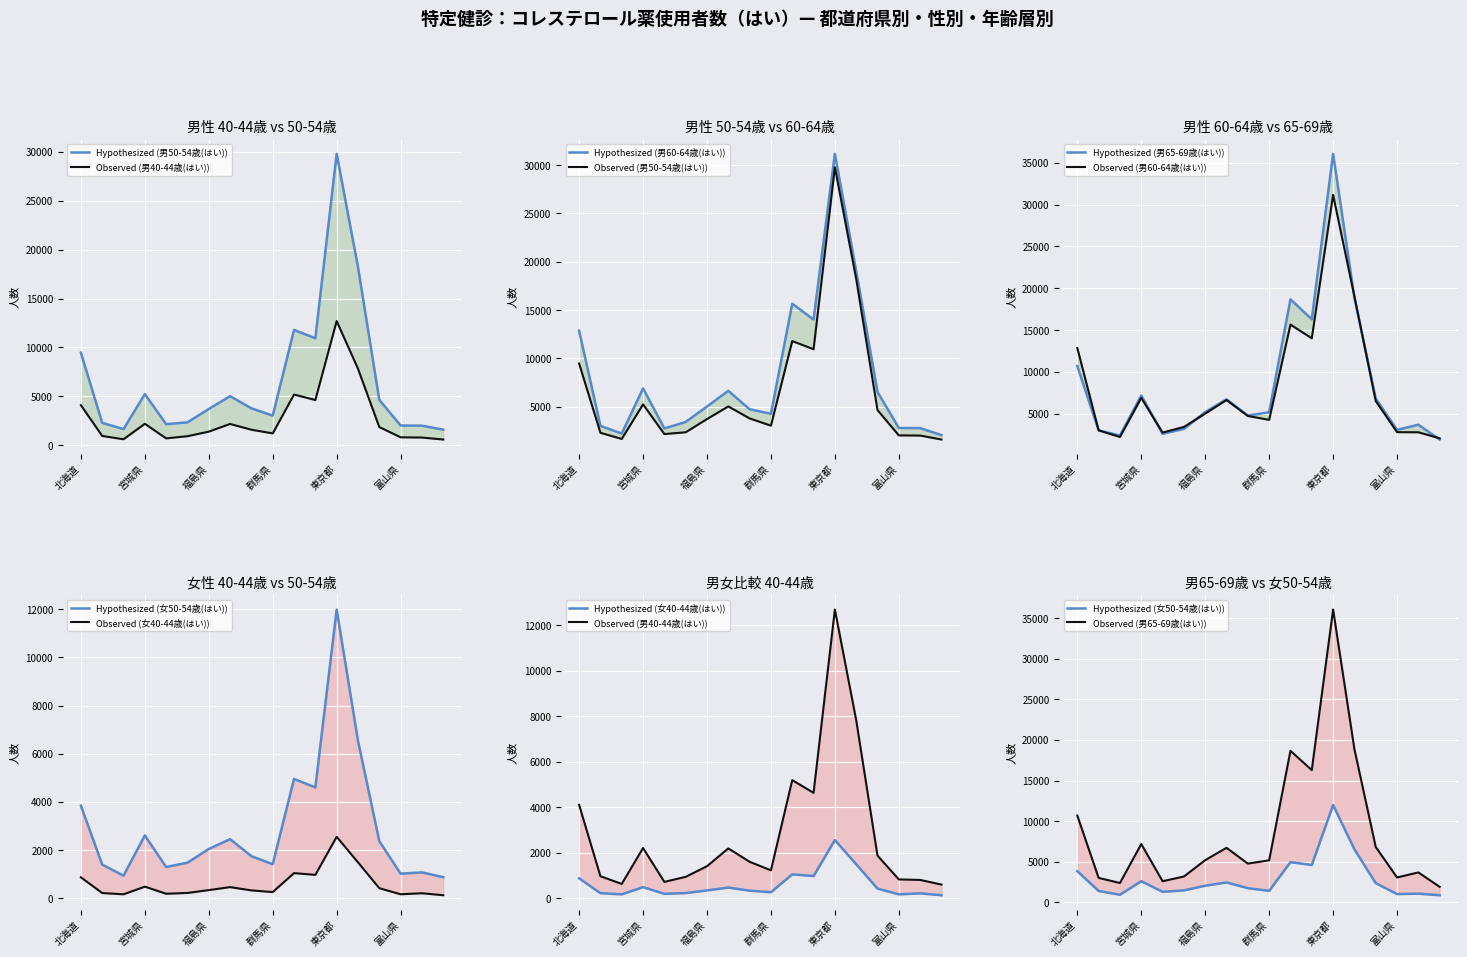

How many values in the 女50-54歳(はい) series exceed 2052?

8